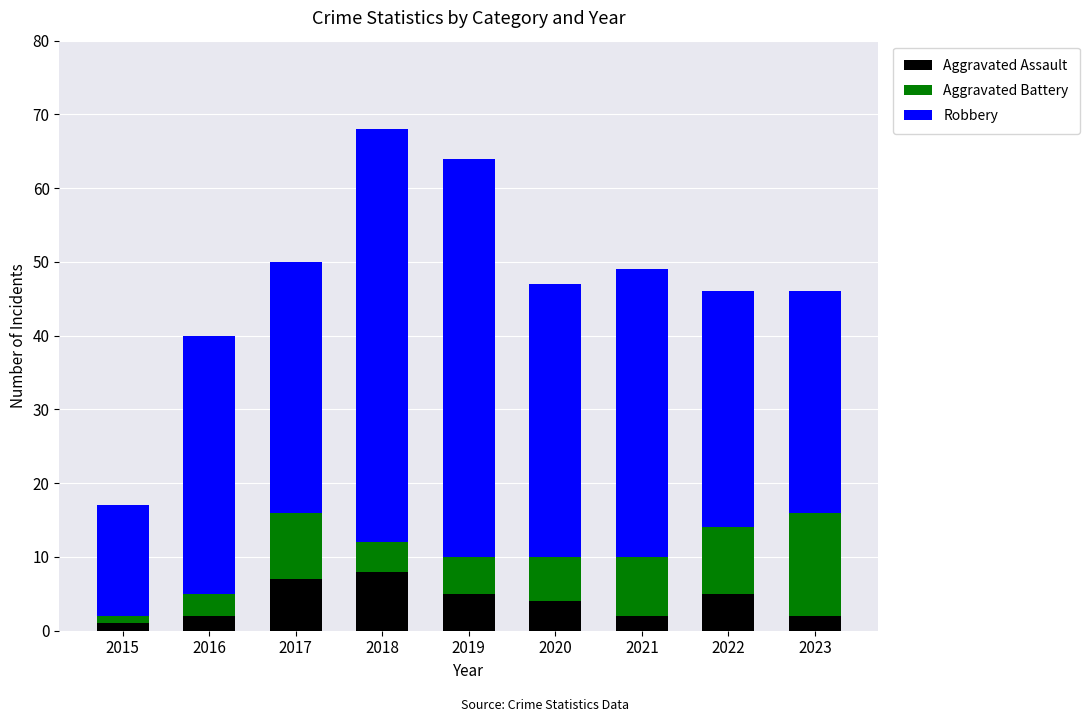

What is the average value of the Aggravated Assault series?

4